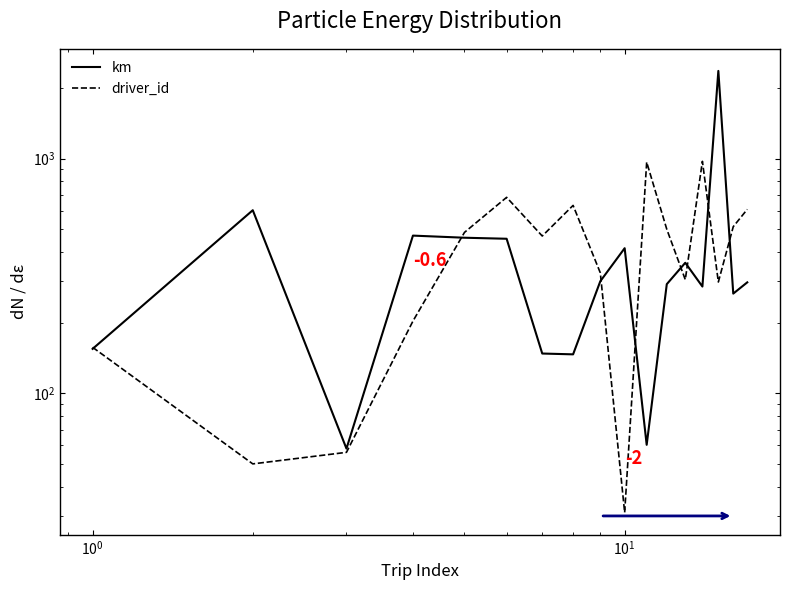

Is this an area chart (filled region under the line)?

No